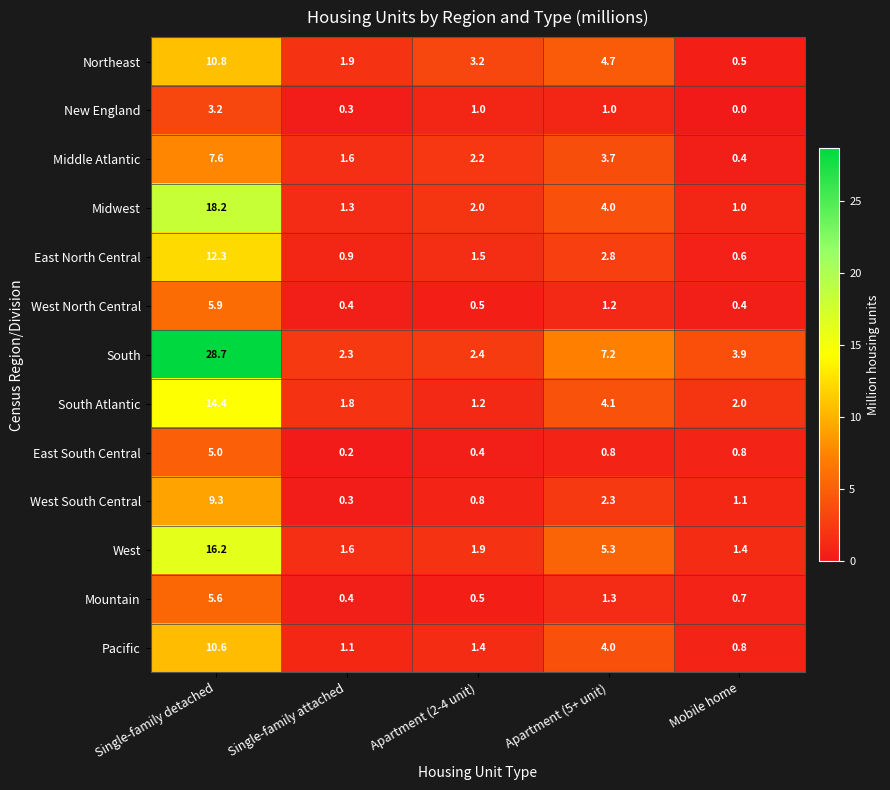

Which category has the highest value in the Northeast series?

Single-family detached